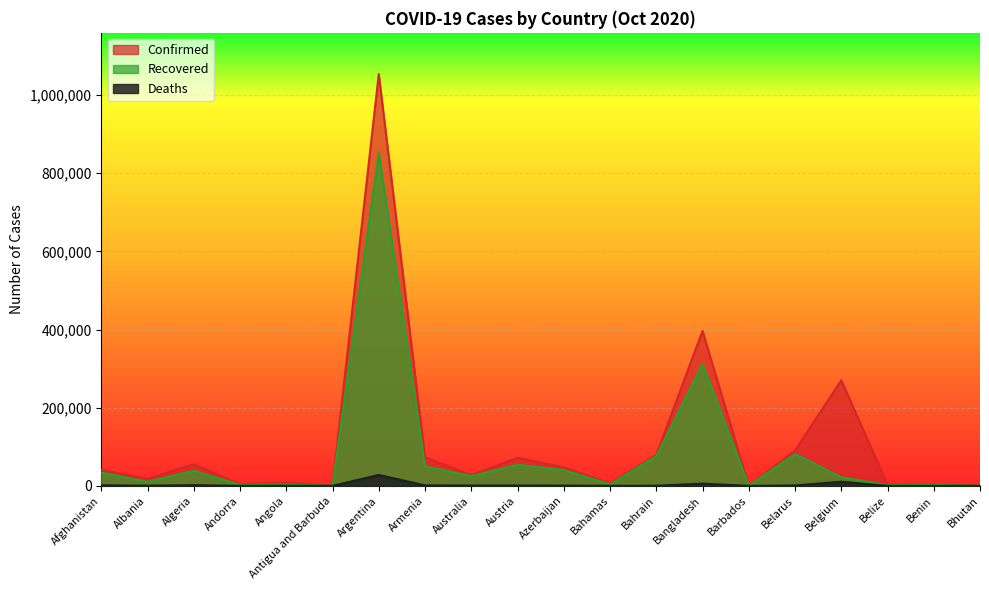

What is the difference between the highest and lowest values at Belize?

2949